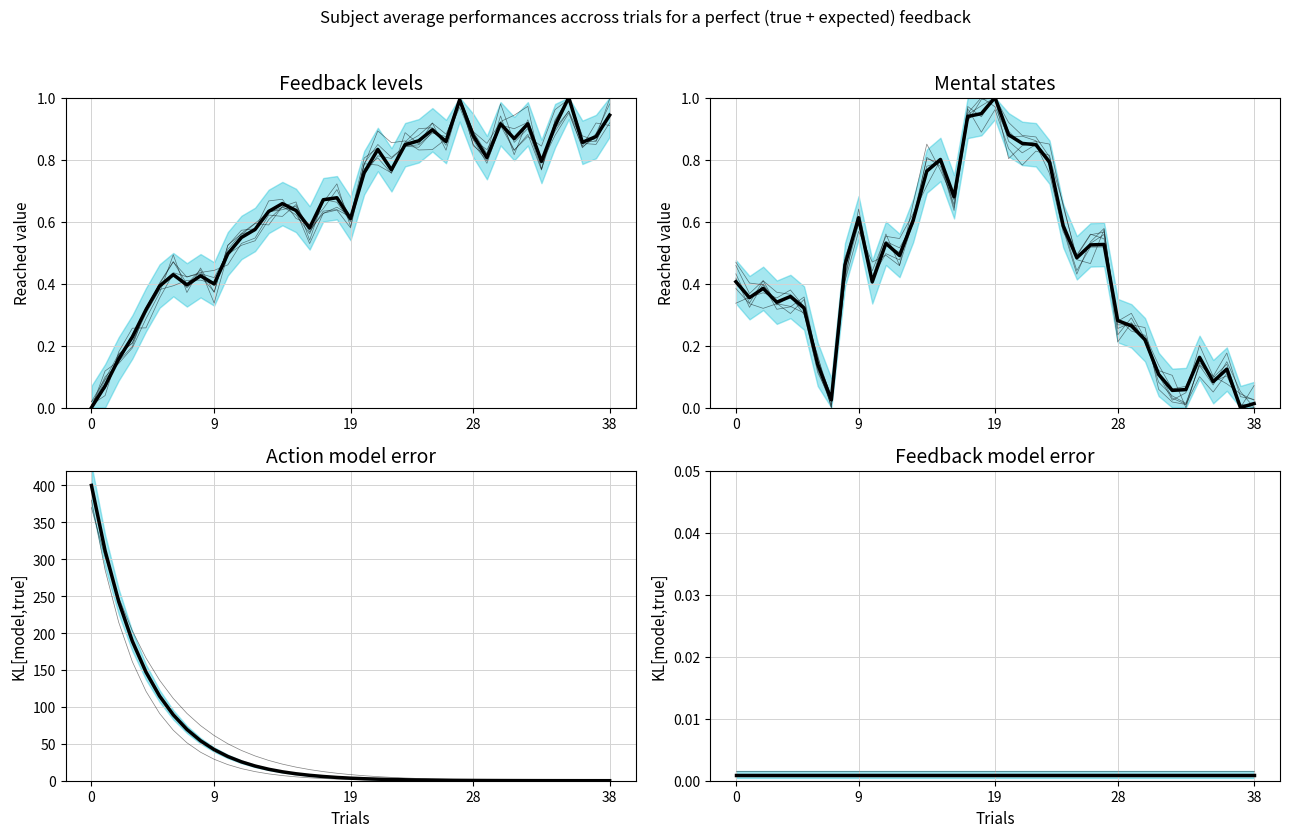

Reading left to right, transcribe all the data shown in this chart.

col_0 mean: 0.0	0.1	0.2	0.2	0.3	0.4	0.4	0.4	0.4	0.4	0.5	0.5	0.6	0.6	0.7	0.6	0.6	0.7	0.7	0.6	0.8	0.8	0.8	0.8	0.9	0.9	0.9	1.0	0.9	0.8	0.9	0.9	0.9	0.8	0.9	1.0	0.9	0.9	0.9
col_1 mean: 0.4	0.4	0.4	0.3	0.4	0.3	0.1	0.0	0.5	0.6	0.4	0.5	0.5	0.6	0.8	0.8	0.7	0.9	0.9	1.0	0.9	0.9	0.8	0.8	0.6	0.5	0.5	0.5	0.3	0.3	0.2	0.1	0.1	0.1	0.2	0.1	0.1	0.0	0.0
col_2 decay: 400.0	311.5	242.6	188.9	147.2	114.6	89.3	69.5	54.1	42.2	32.8	25.6	19.9	15.5	12.1	9.4	7.3	5.7	4.4	3.5	2.7	2.1	1.6	1.3	1.0	0.8	0.6	0.5	0.4	0.3	0.2	0.2	0.1	0.1	0.1	0.1	0.0	0.0	0.0
col_6 flat: 0.0	0.0	0.0	0.0	0.0	0.0	0.0	0.0	0.0	0.0	0.0	0.0	0.0	0.0	0.0	0.0	0.0	0.0	0.0	0.0	0.0	0.0	0.0	0.0	0.0	0.0	0.0	0.0	0.0	0.0	0.0	0.0	0.0	0.0	0.0	0.0	0.0	0.0	0.0